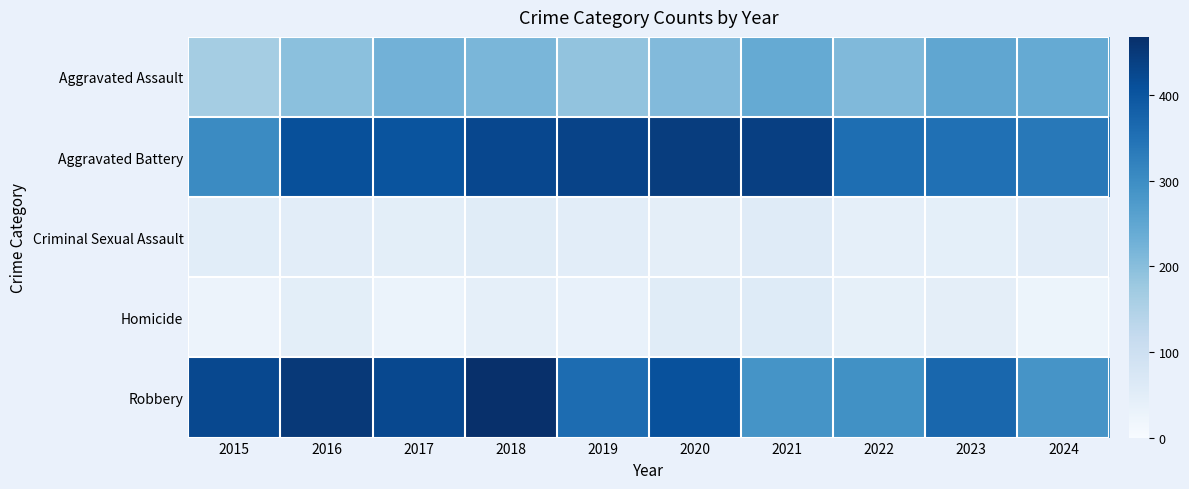

Which series changed the most between 2017 and 2020?

Aggravated Battery